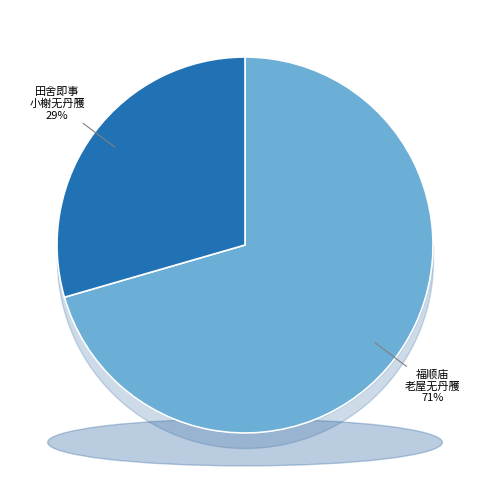

Rank the categories by value from highest to lowest.

福顺庙·老屋无丹雘, 田舍即事·小榭无丹雘